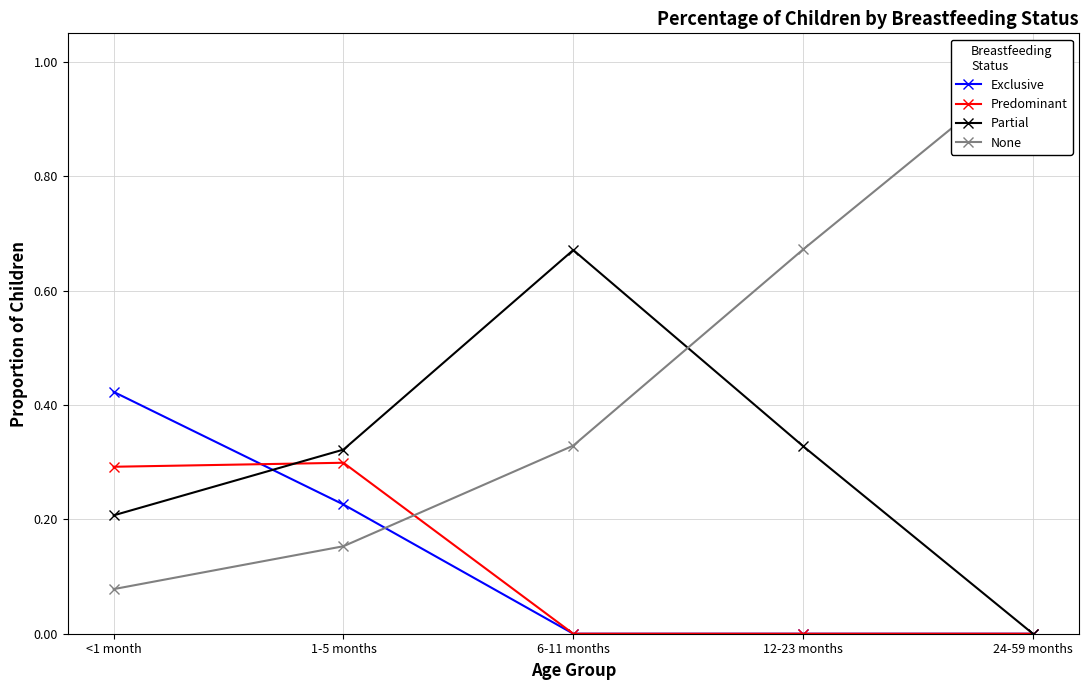

True or false: Partial and None intersect in this chart.

True